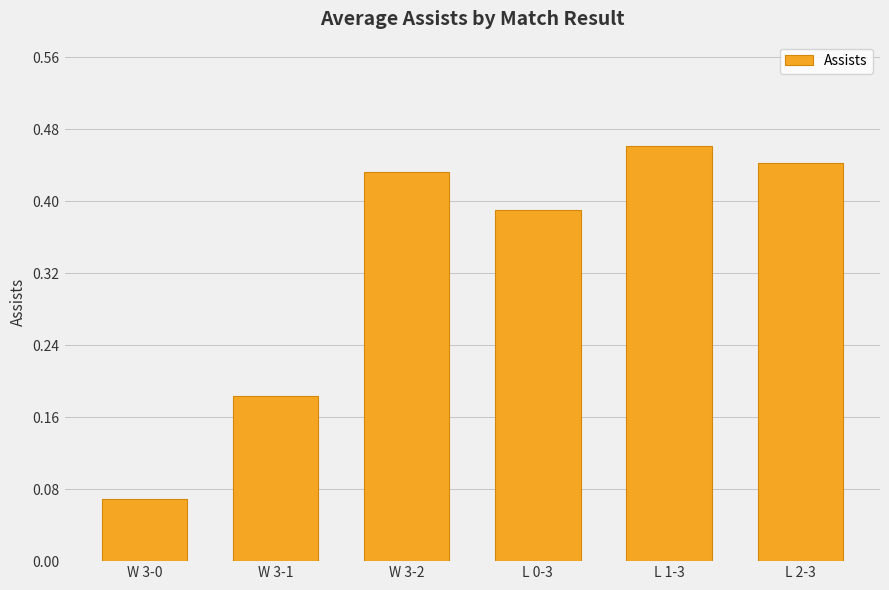

How many values are between 0 and 1?

6